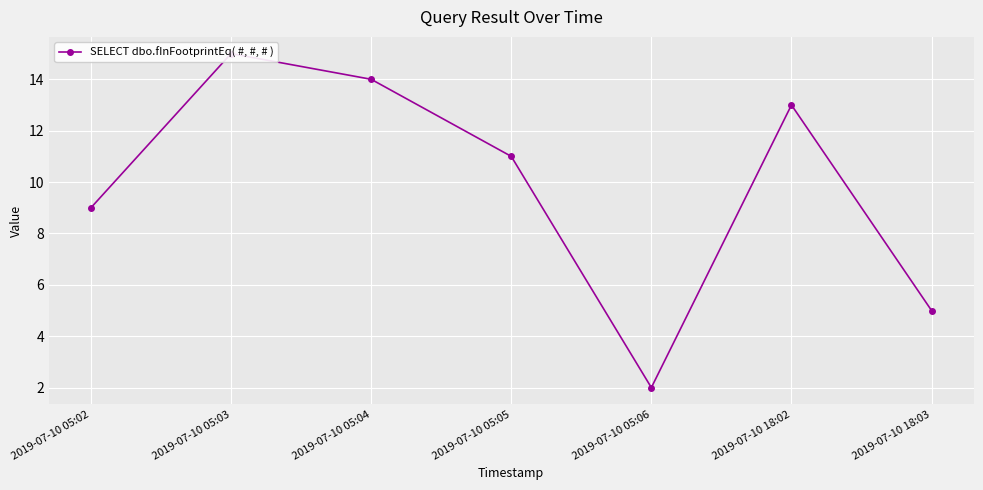

What is the value of the 3rd point from the left?

14